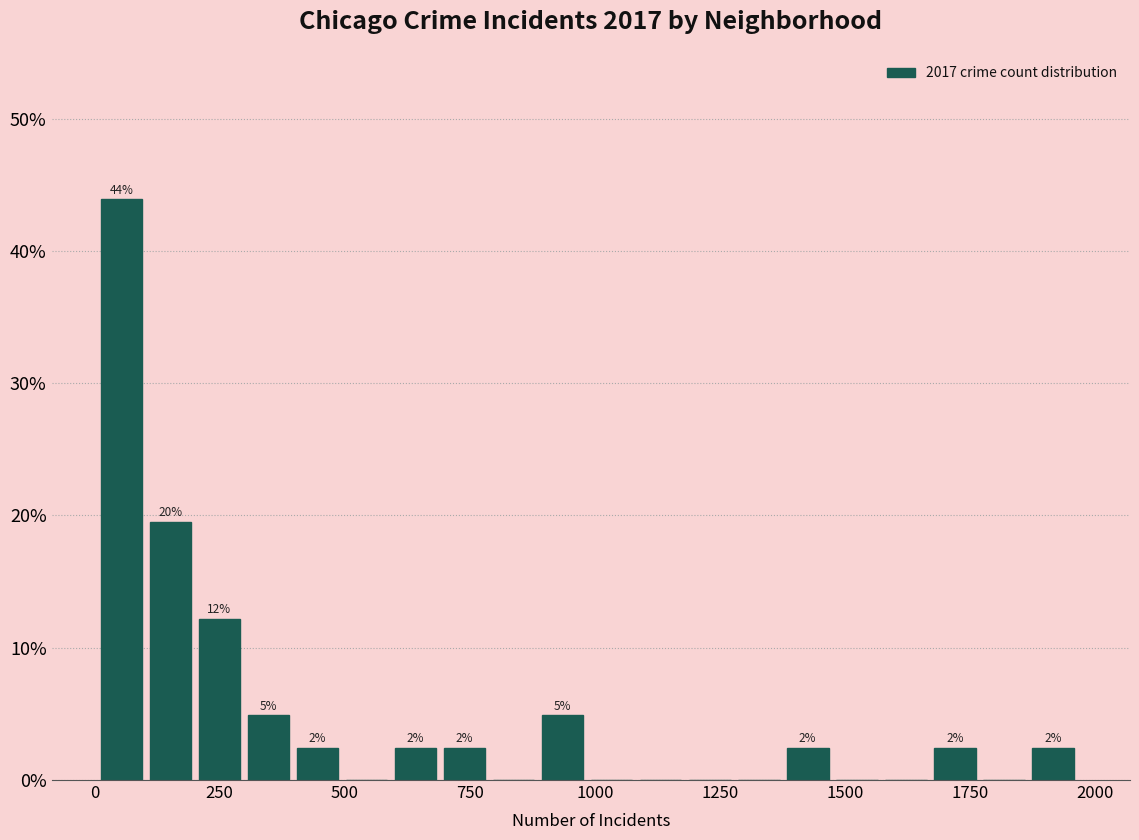

Read against the x-axis, roughly where is the centre of the tallest bar?

50